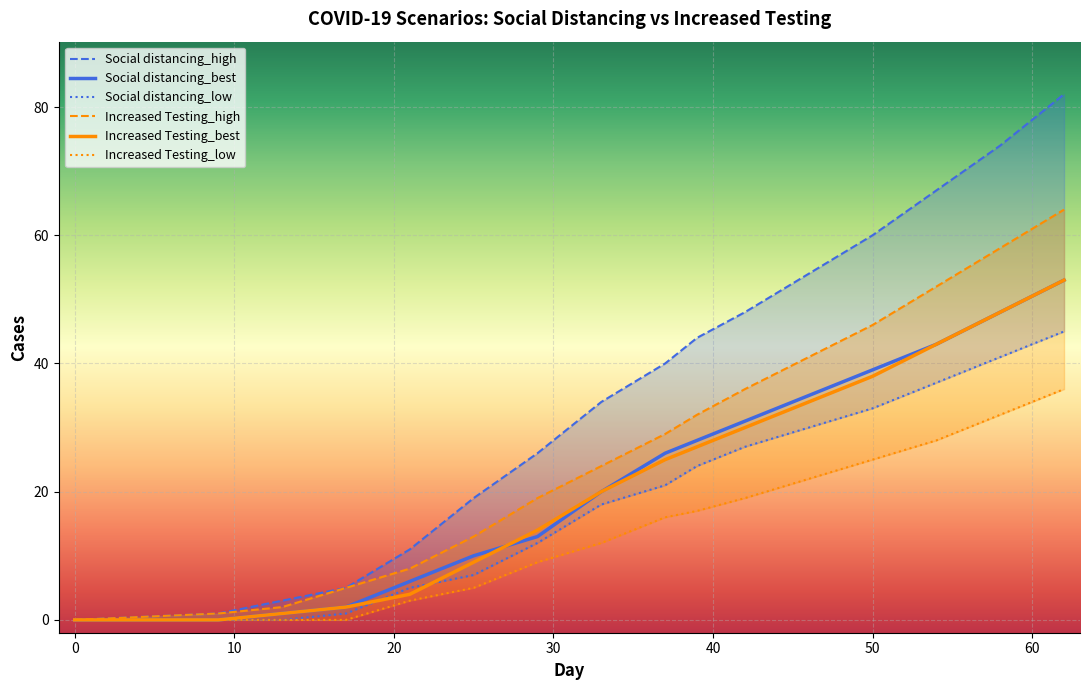

What is the highest value of the Social distancing_best series?

53